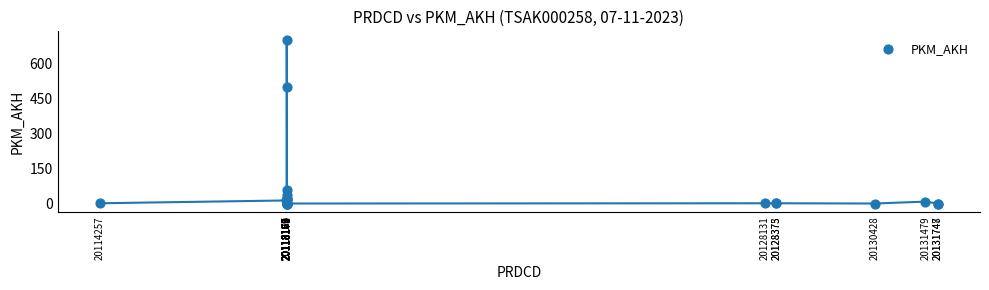

What Y value in the scatter plot is closest to 351?

500